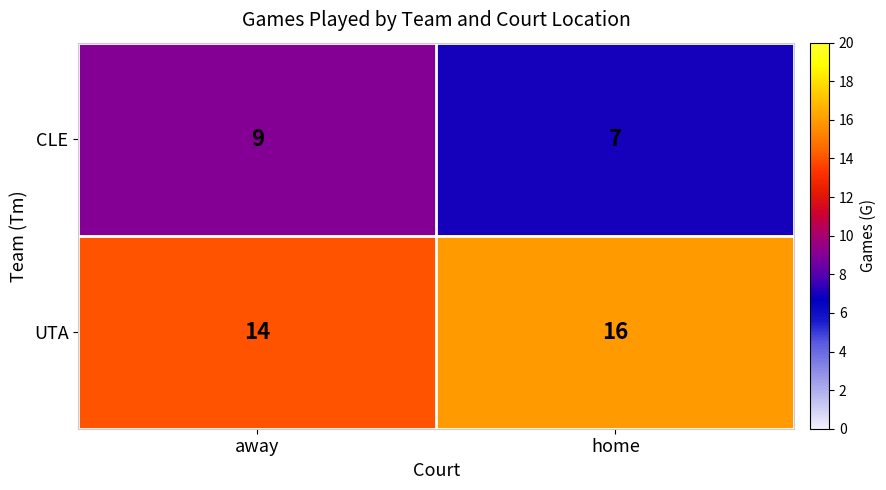

Reading right to left, list all the values displayed in this chart.

CLE: 7	9
UTA: 16	14